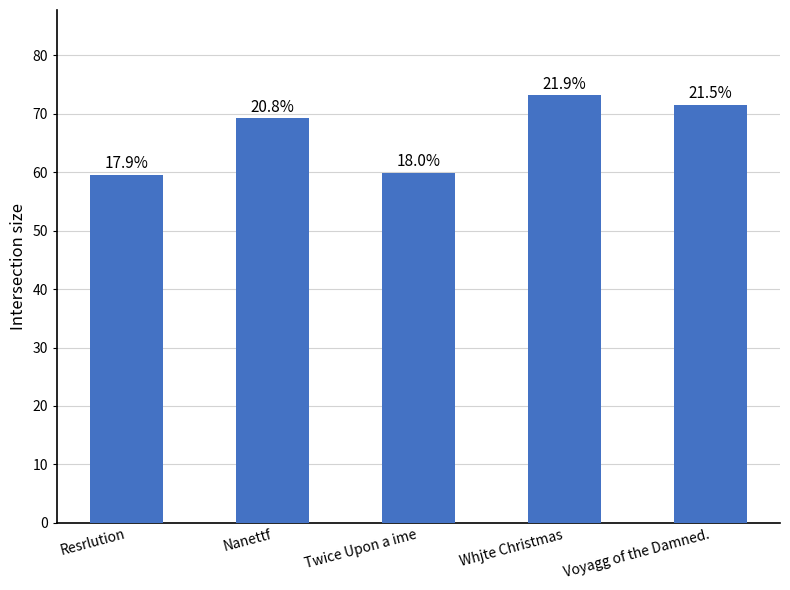

Is it true that the value at Resrlution is 22.6?

False